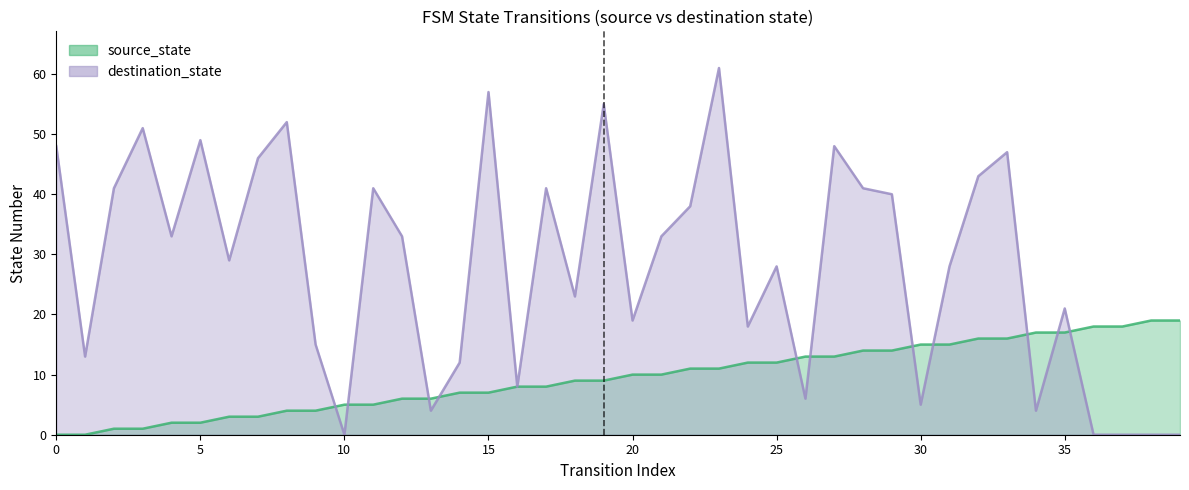

What is the value of the source_state point at the 5th from the left?

2